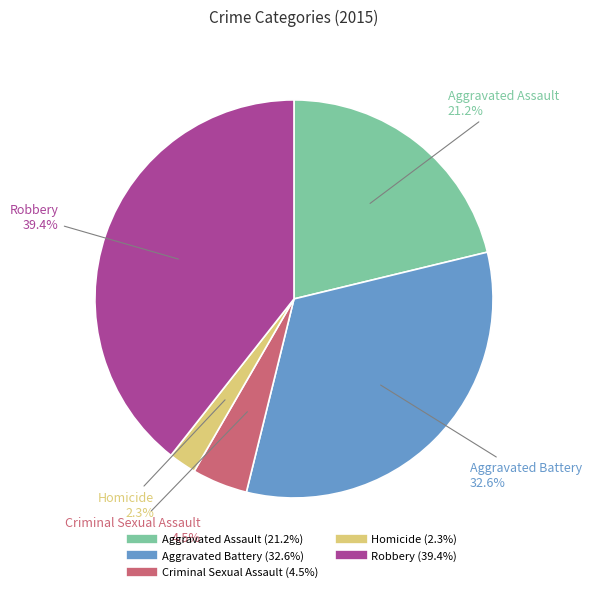

To the nearest percent, what percentage of the pie is Aggravated Battery?

33%